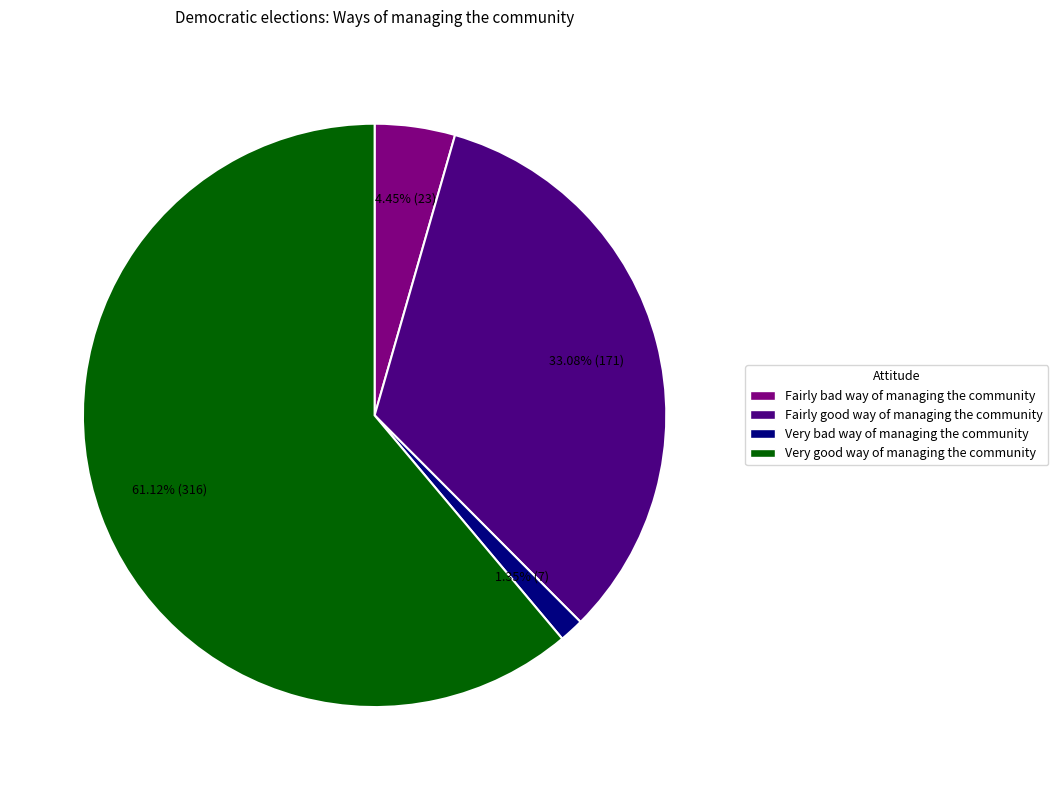

What is the ratio of the value at Fairly good way of managing the community to the value at Very good way of managing the community?

0.5